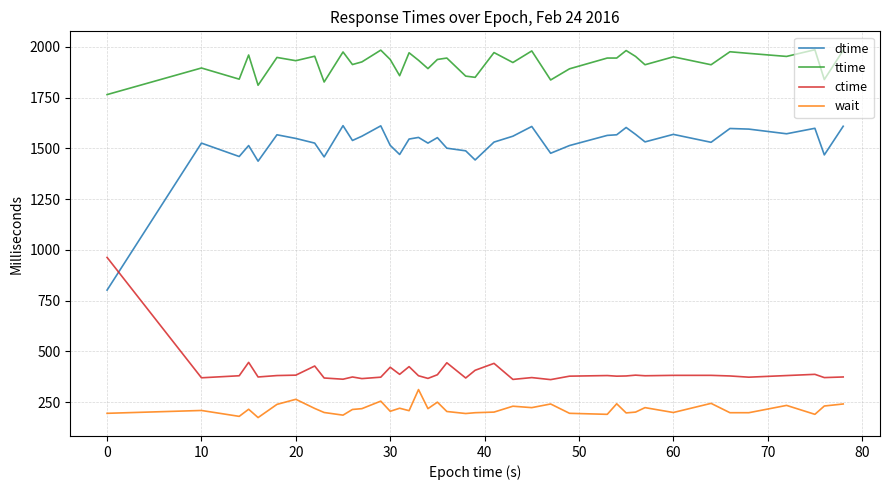

What is the smallest value displayed?

174